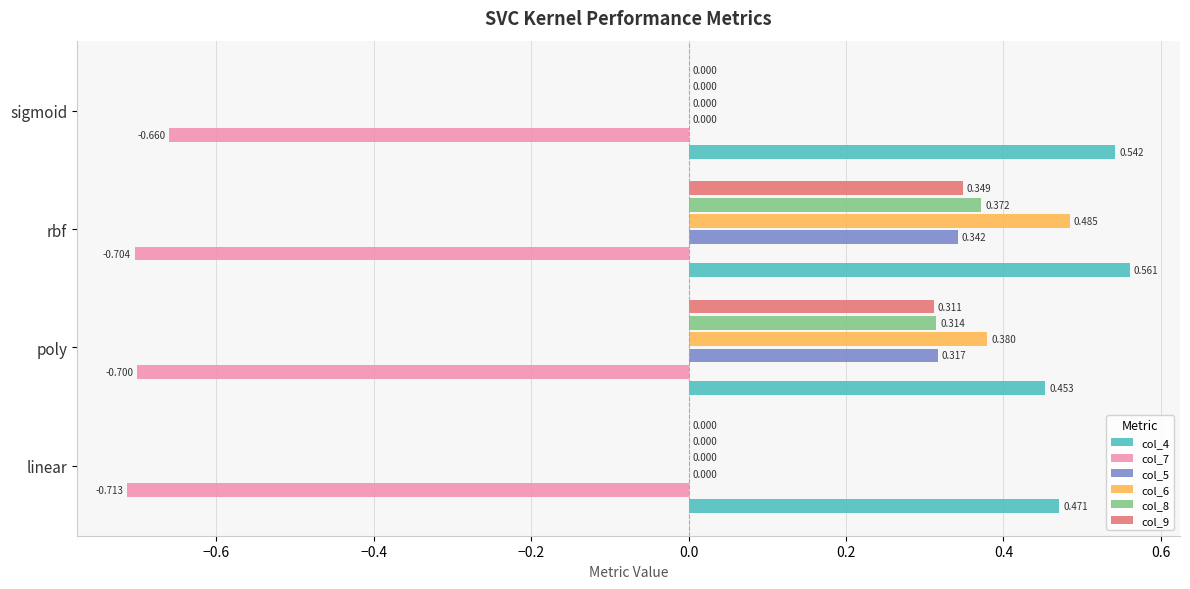

Is the value of col_9 at sigmoid greater than the value of col_4 at sigmoid?

No